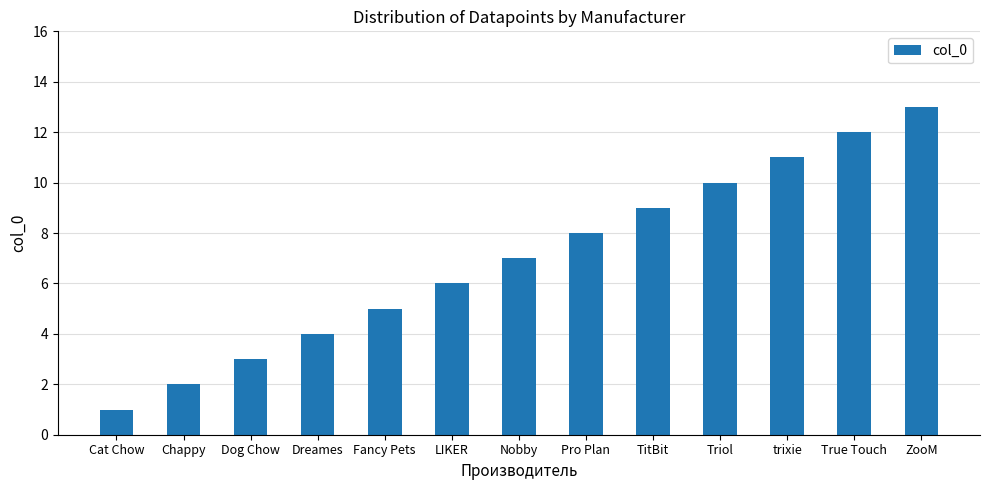

What position from the left is Triol?

10